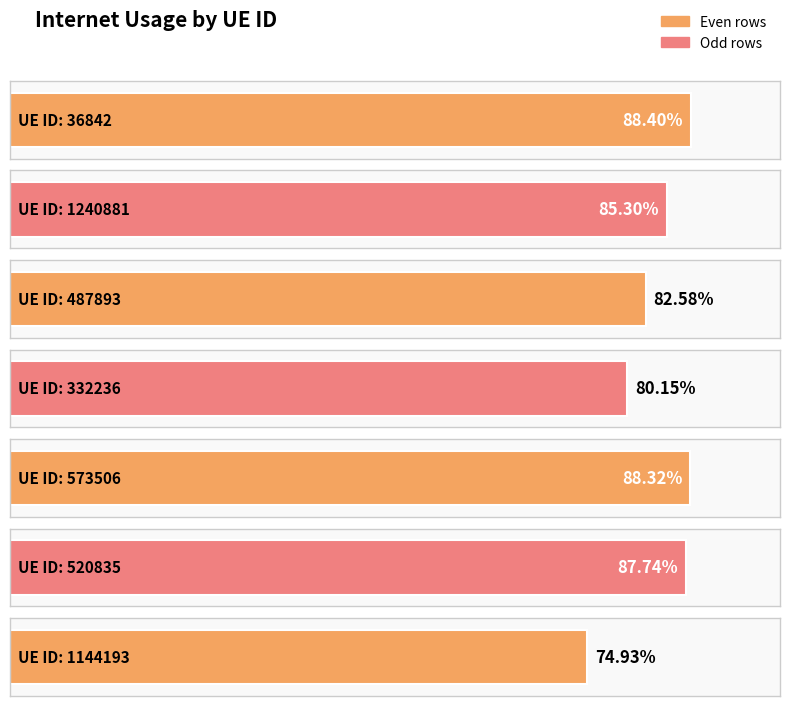

What is the maximum value shown in the chart?

0.9